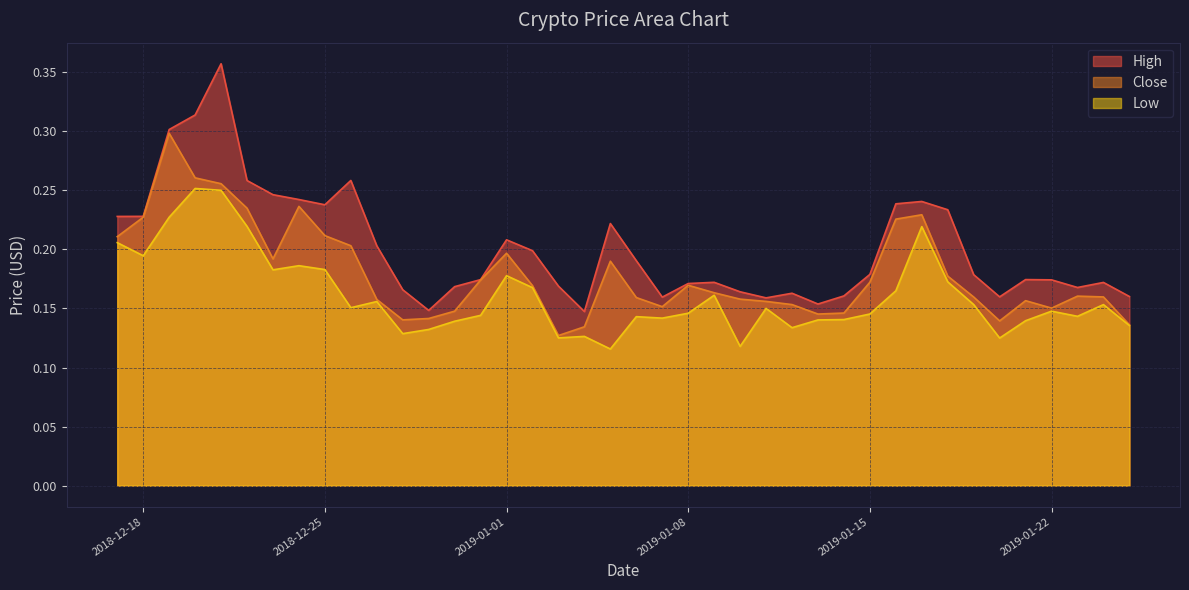

Rank the series by their average value, from lowest to highest.

Low, Close, High